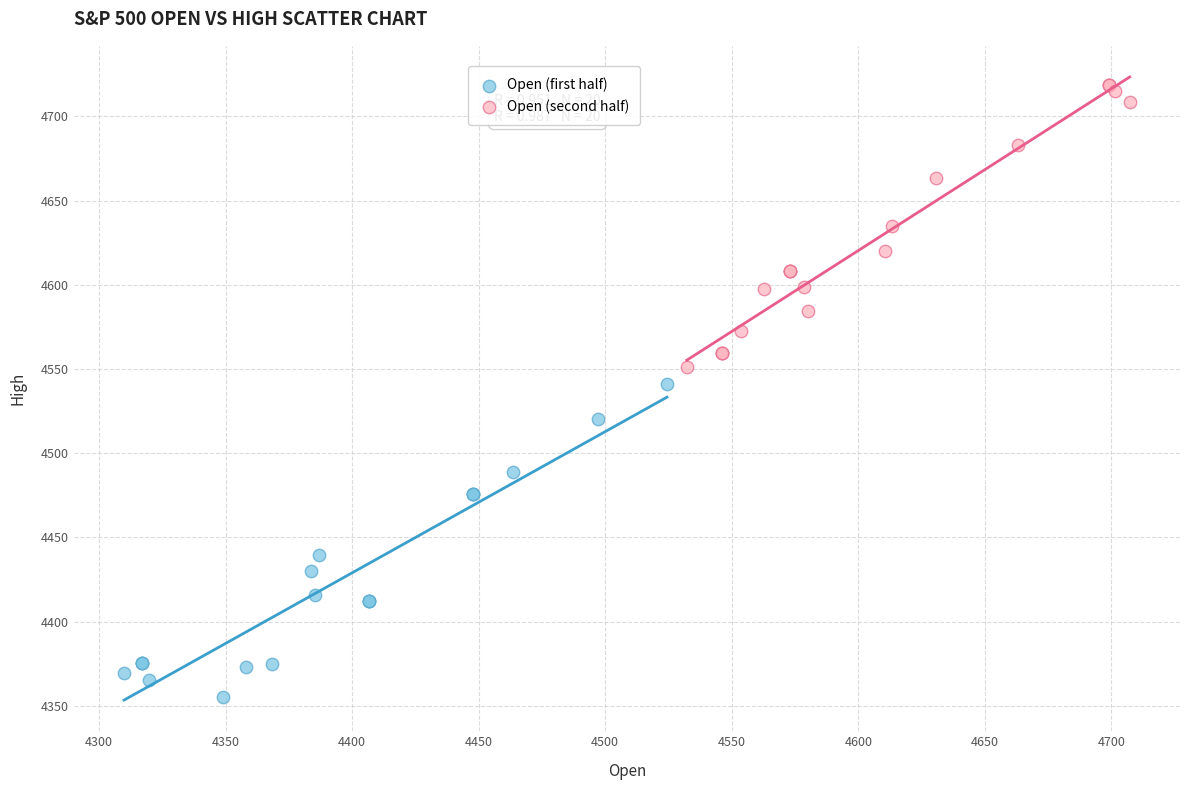

Which series contains the highest Y value?

Open (second half)